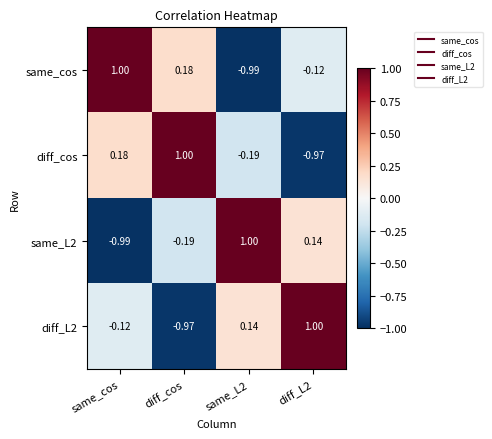

How many series are shown in this chart?

4